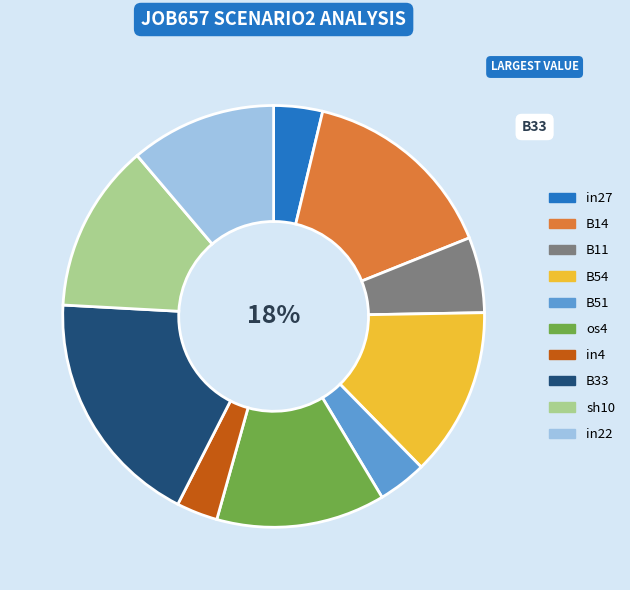

Which slice is the smallest?

in4